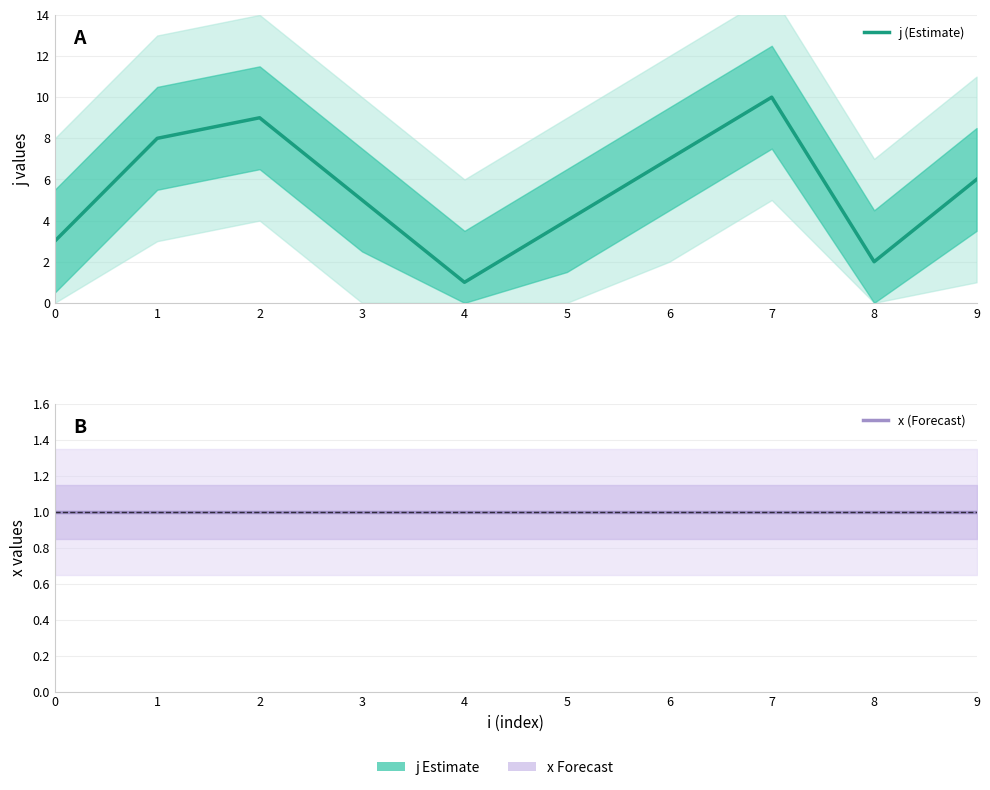

What is the value of the j (Estimate) point at the 7th from the left?

7